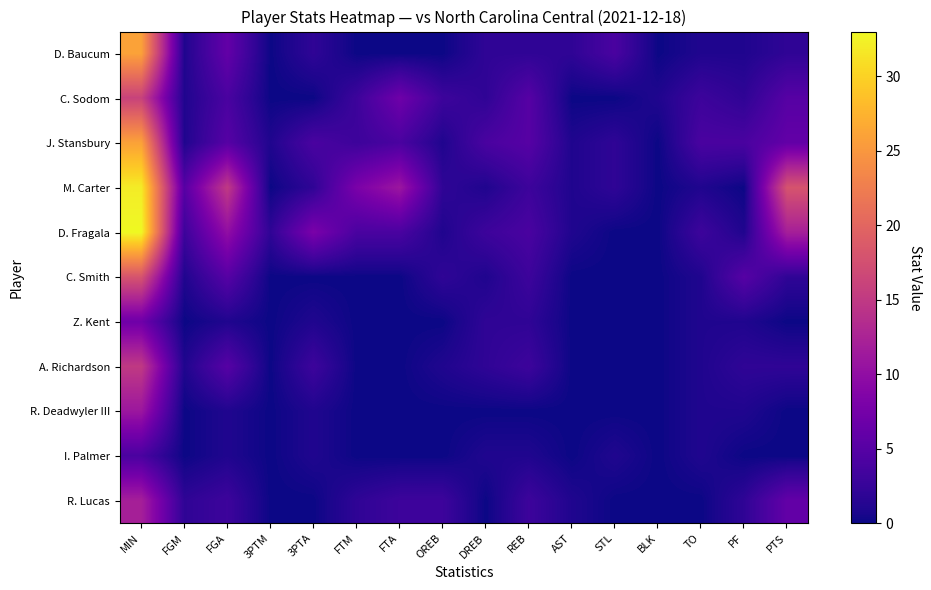

List the series in order of their peak value, highest first.

D. Fragala, M. Carter, D. Baucum, J. Stansbury, C. Smith, C. Sodom, A. Richardson, R. Lucas, R. Deadwyler III, Z. Kent, I. Palmer